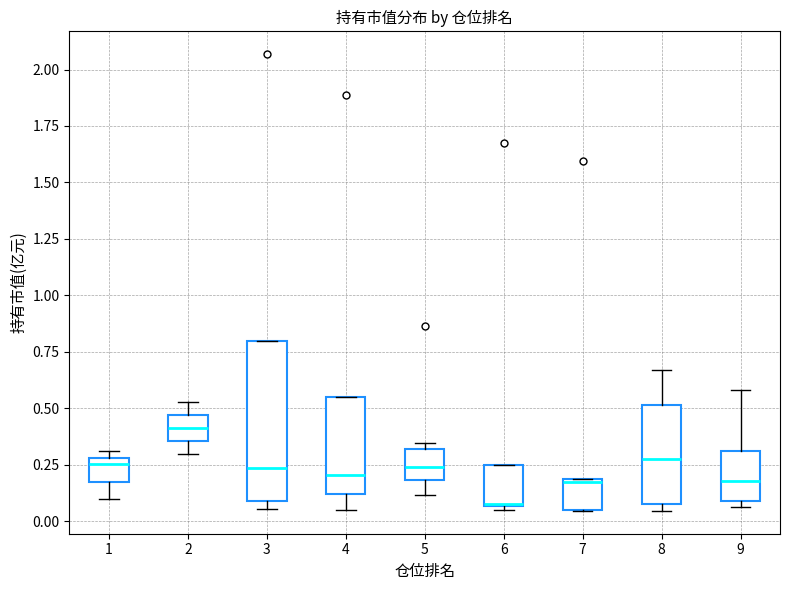

Reading left to right, transcribe this box plot: for each box, give where its median line is, the range the box spans, and where its two whiskers end, as read against the y-axis. The values are not printed on the chart, so give them approximately, as read against the axis.

1: median 0.25, box 0.20 to 0.30, whiskers 0.10 to 0.30 (just above the box's upper edge)
2: median 0.40, box 0.35 to 0.45, whiskers 0.30 to 0.55
3: median 0.25, box 0.10 to 0.80, whiskers 0.05 to 0.80
4: median 0.20, box 0.10 to 0.55, whiskers 0.05 to 0.55
5: median 0.25, box 0.20 to 0.30, whiskers 0.10 to 0.35
6: median 0.10, box 0.05 to 0.25, whiskers 0.05 (just below the box's lower edge) to 0.25
7: median 0.15, box 0.05 to 0.20, whiskers 0.05 to 0.20
8: median 0.25, box 0.05 to 0.50, whiskers 0.05 (just below the box's lower edge) to 0.65
9: median 0.20, box 0.10 to 0.30, whiskers 0.05 to 0.60